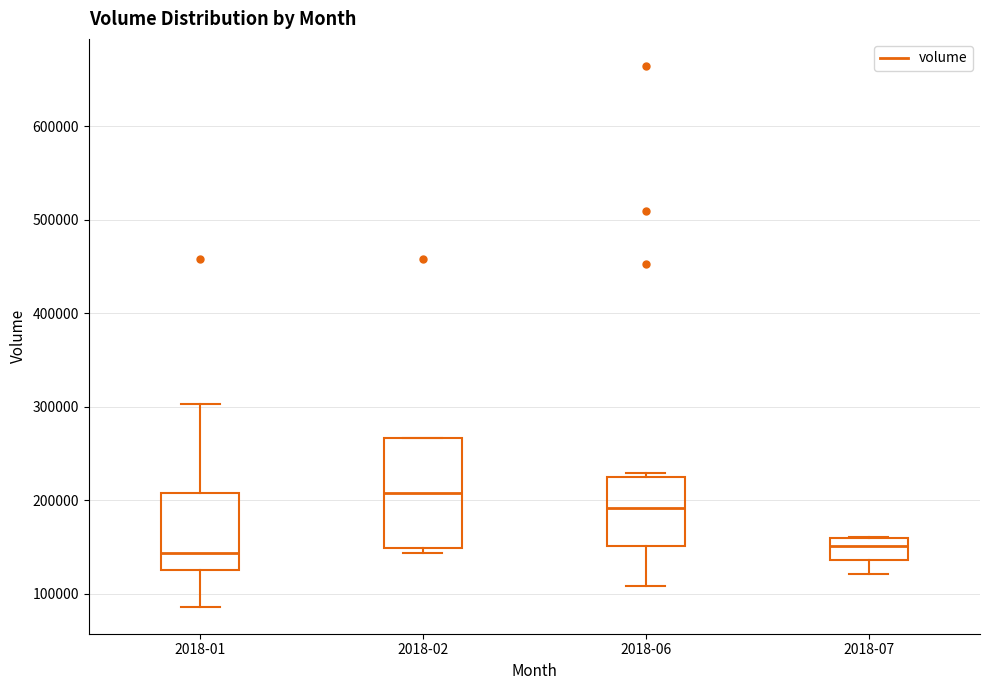

Reading left to right, transcribe this box plot: for each box, give where its median line is, the range the box spans, and where its two whiskers end, as read against the y-axis. The values are not printed on the chart, so give them approximately, as read against the axis.

2018-01: median 140000, box 120000 to 210000, whiskers 90000 to 300000
2018-02: median 210000, box 150000 to 270000, whiskers 140000 to 270000
2018-06: median 190000, box 150000 to 220000, whiskers 110000 to 230000
2018-07: median 150000, box 140000 to 160000, whiskers 120000 to 160000